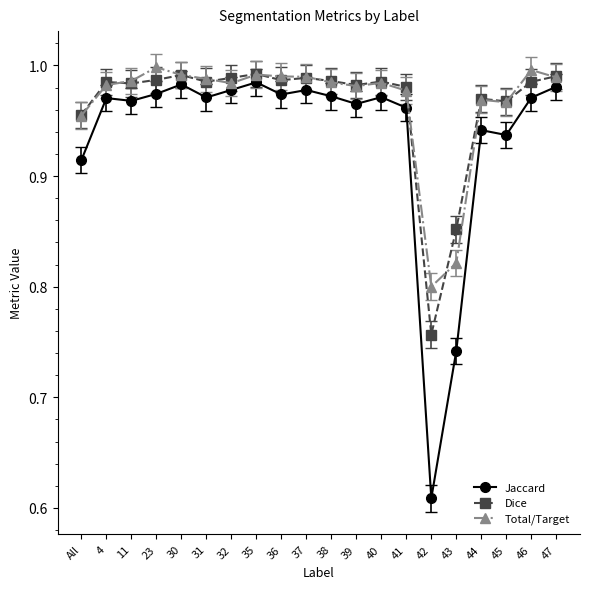

What is the label of the 2nd point from the left?

4